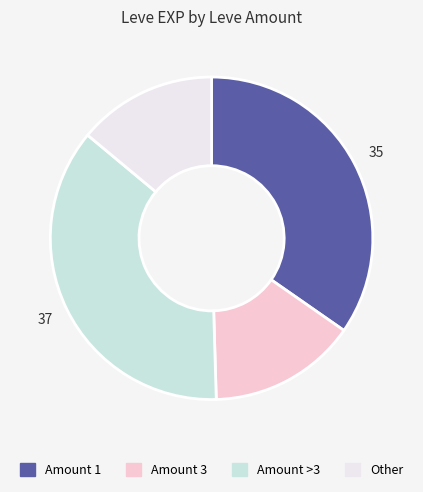

Is there a majority slice in this chart?

No